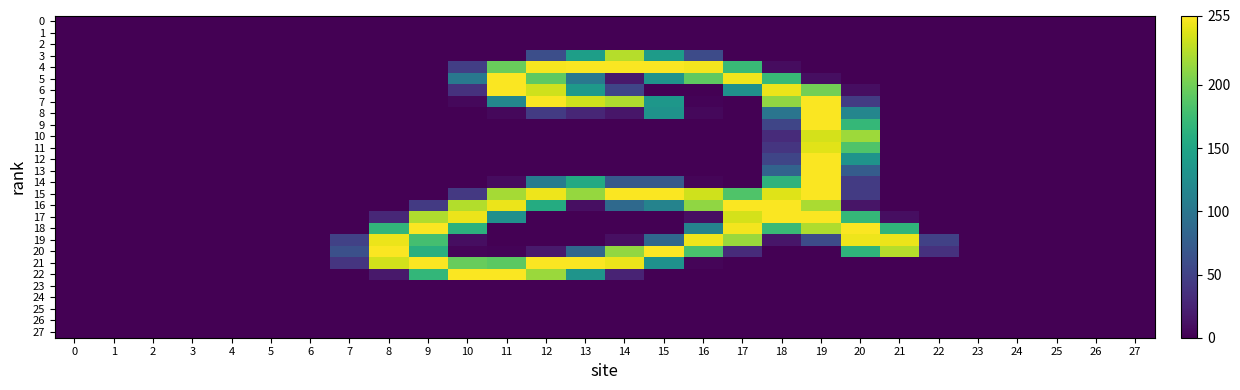

Rank the series at 13 from highest to lowest value.

4, 21, 7, 15, 14, 3, 6, 22, 5, 20, 8, 16, 0, 1, 2, 9, 10, 11, 12, 13, 17, 18, 19, 23, 24, 25, 26, 27